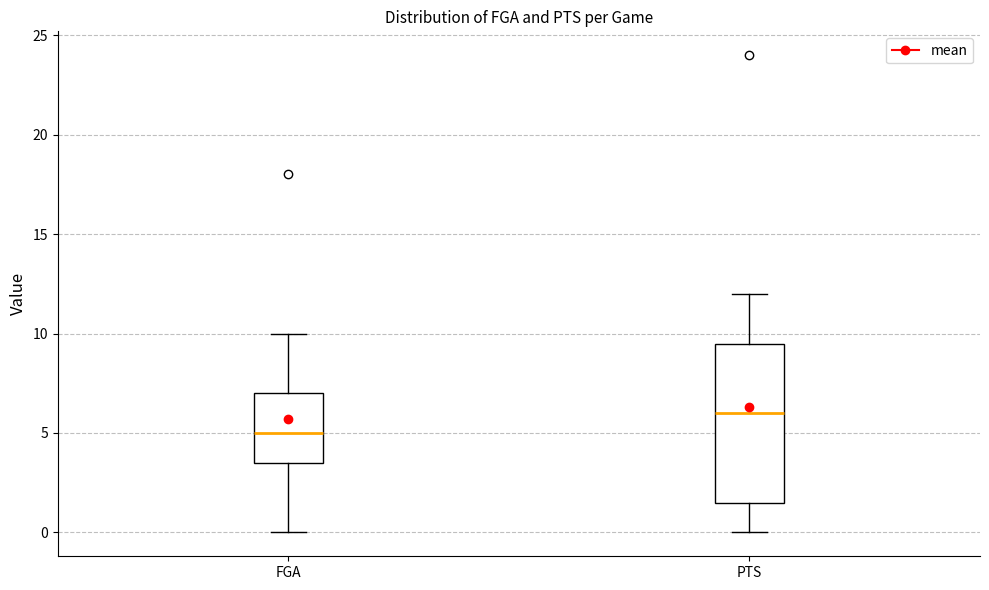

Which box is the tallest, from its lower edge to its upper edge?

PTS